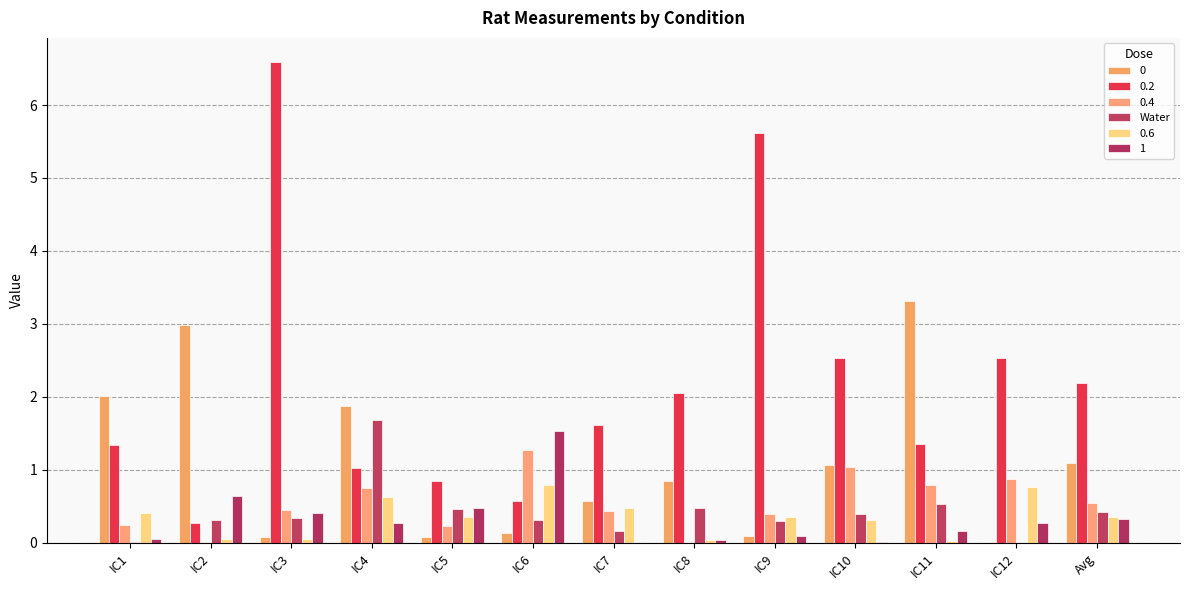

Does the chart contain stacked bars?

No